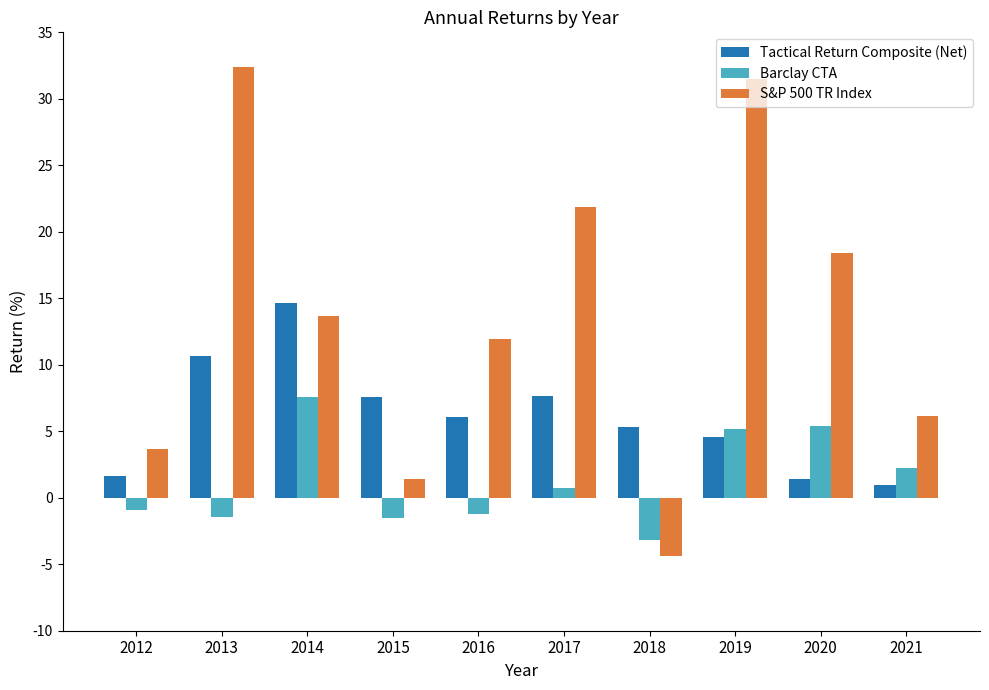

How many categories are shown in the chart?

10